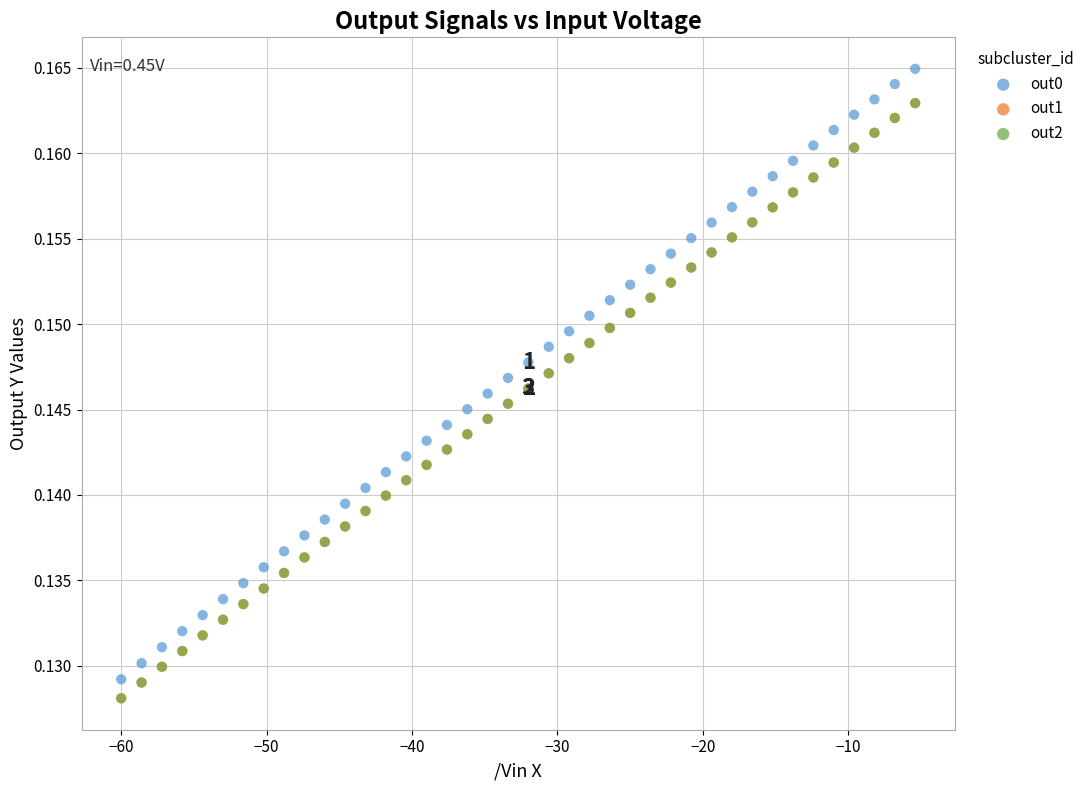

Which series has the widest spread of Y values?

out0